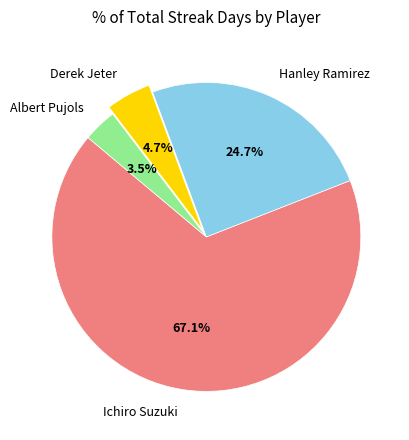

Which category has the smallest portion of the pie?

Albert Pujols